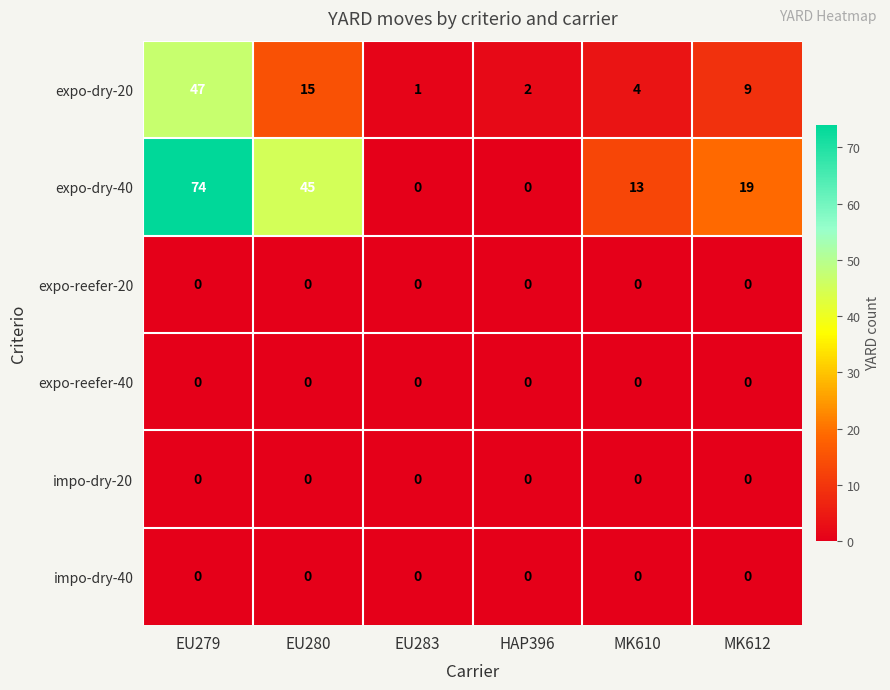

At which label is expo-dry-40 closest to 37?

EU280